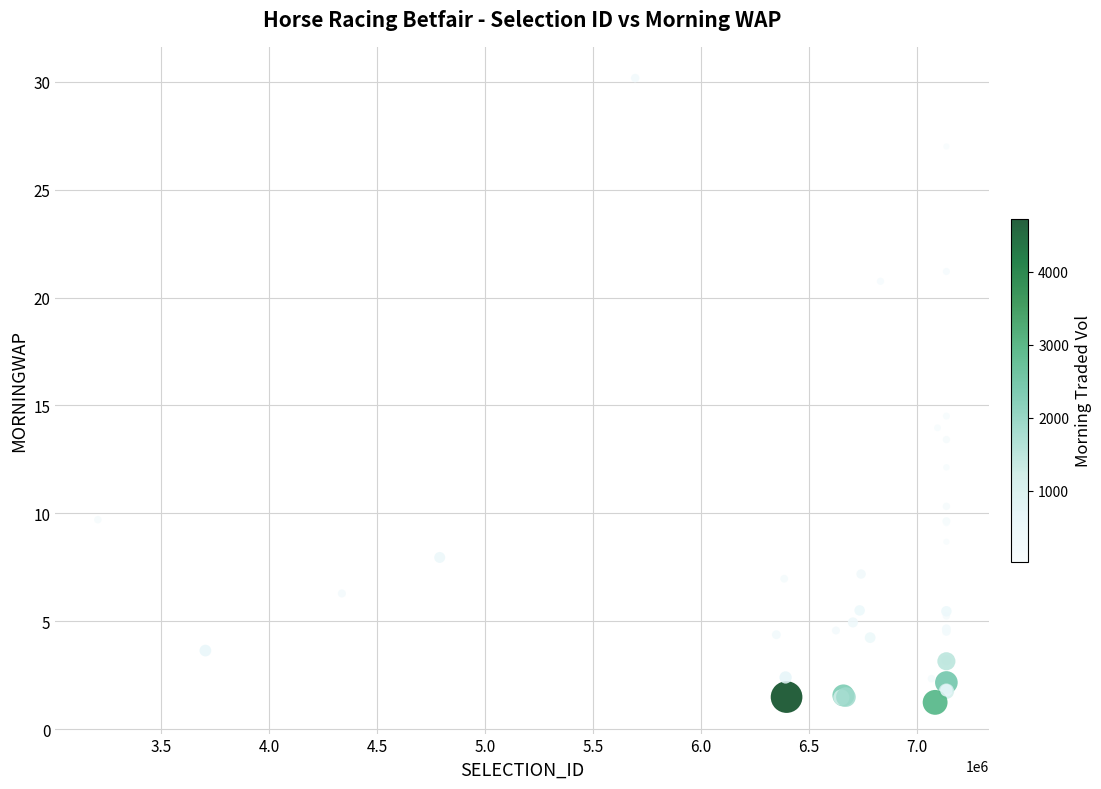

What Y value in the scatter plot is closest to 15?

14.5